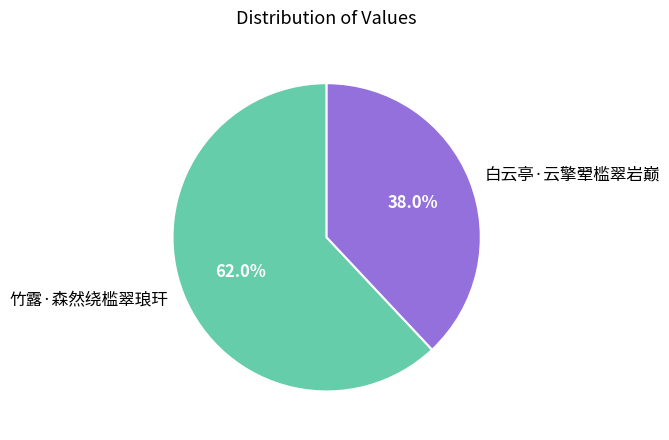

What percentage is the 竹露·森然绕槛翠琅玕 slice, to the nearest percent?

62%